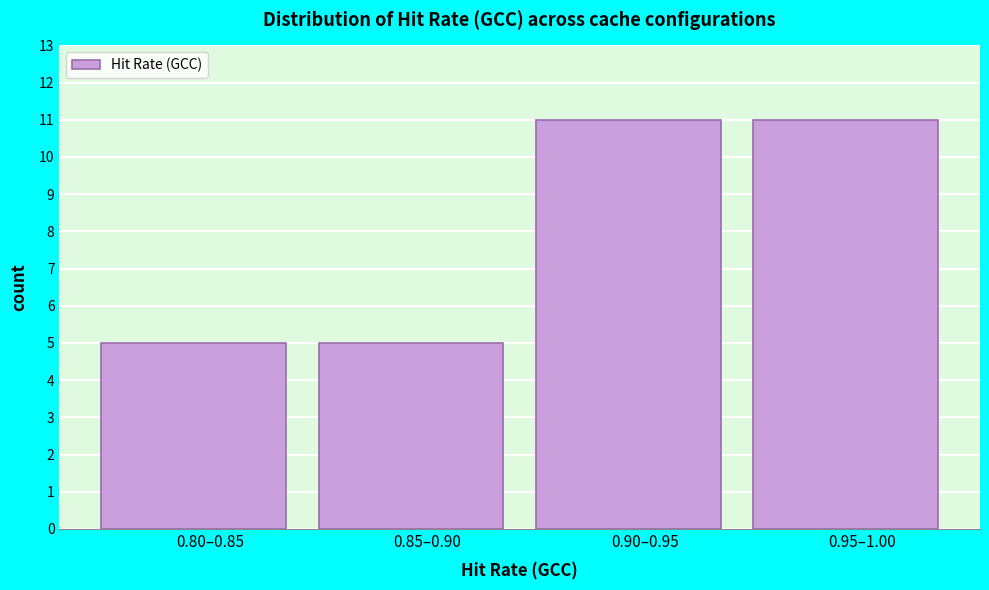

Reading left to right, list all the values displayed in this chart.

5	5	11	11